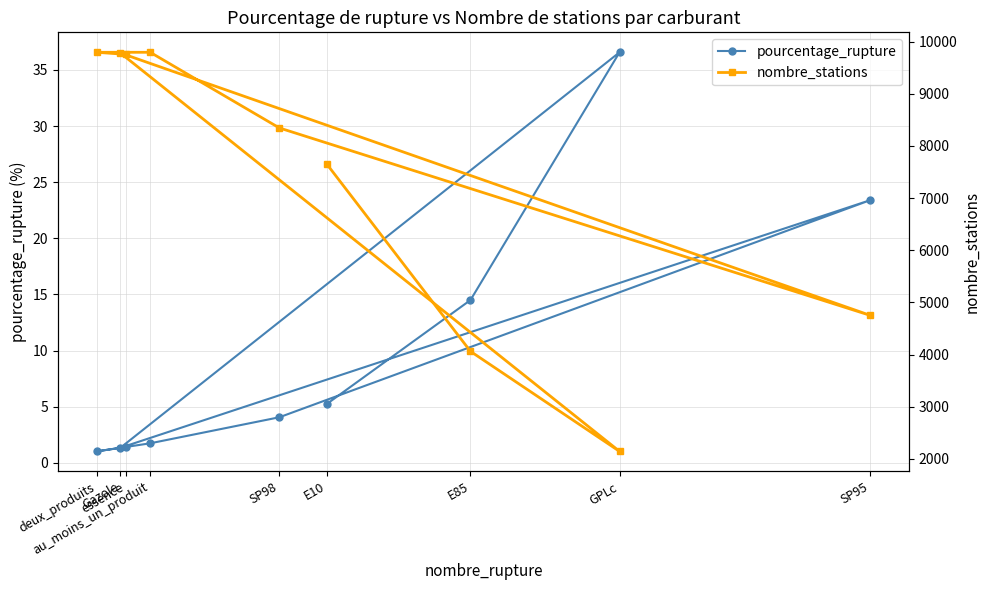

What are all the series names shown in the legend?

pourcentage_rupture, nombre_stations